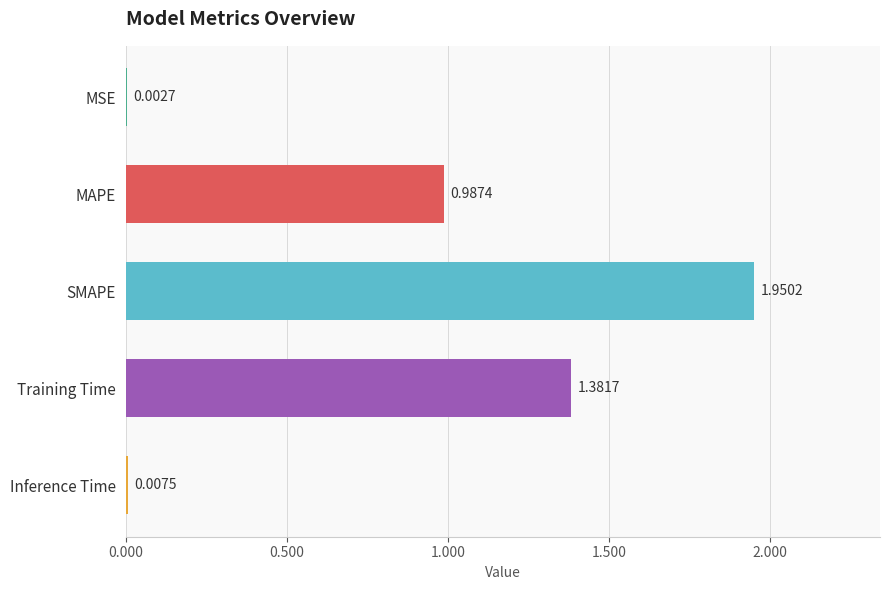

Where is the data nearest to the value 0?

MSE